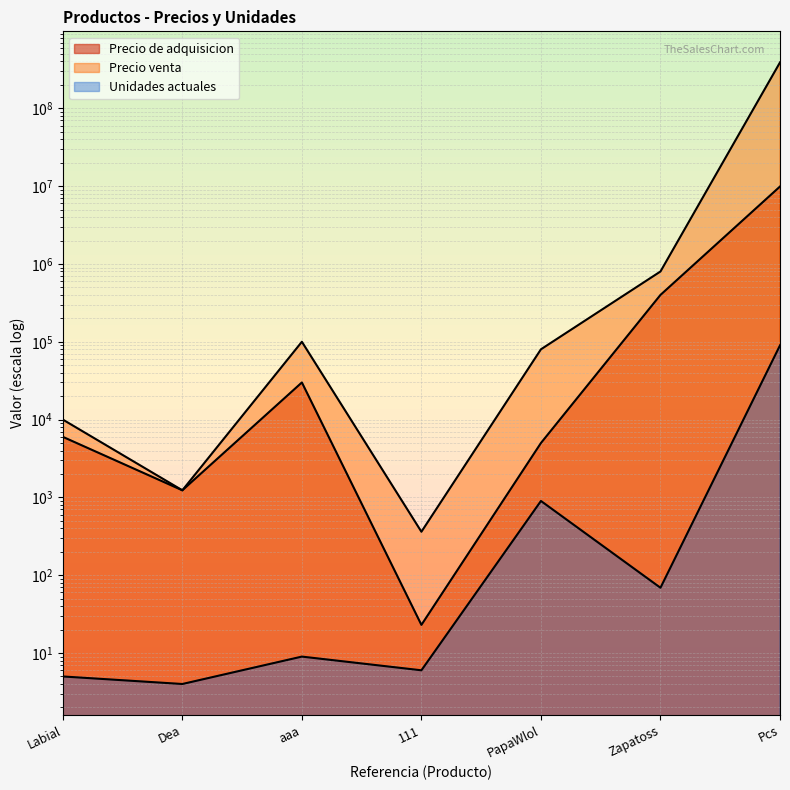

Which series has the widest spread of values?

Precio venta